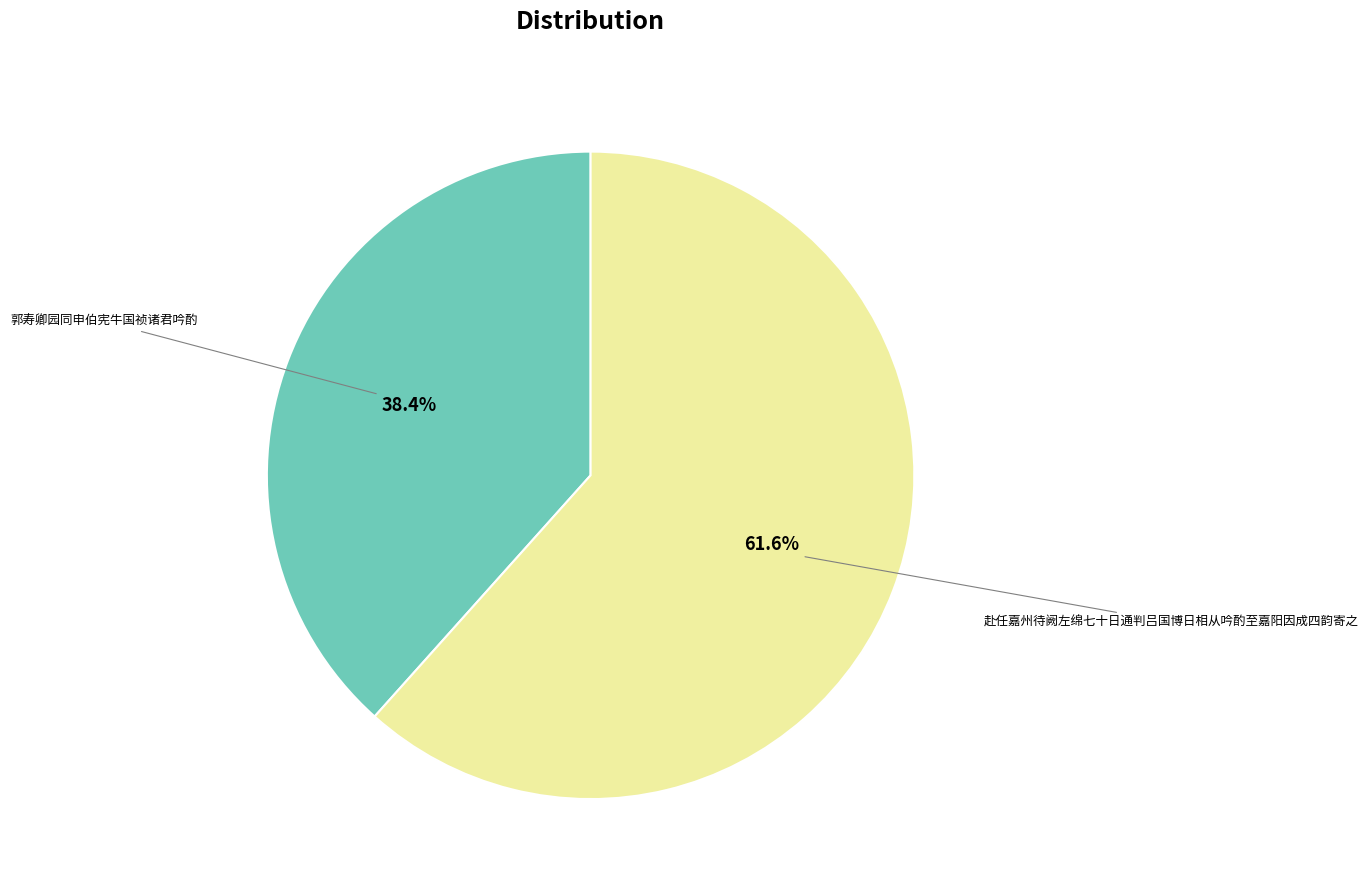

Does any single category account for the majority?

Yes